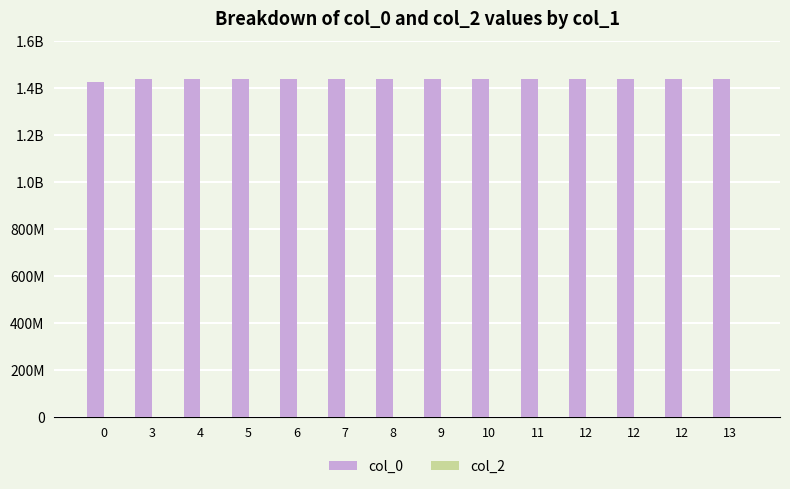

Which series changed the most between 12 and 12?

col_0